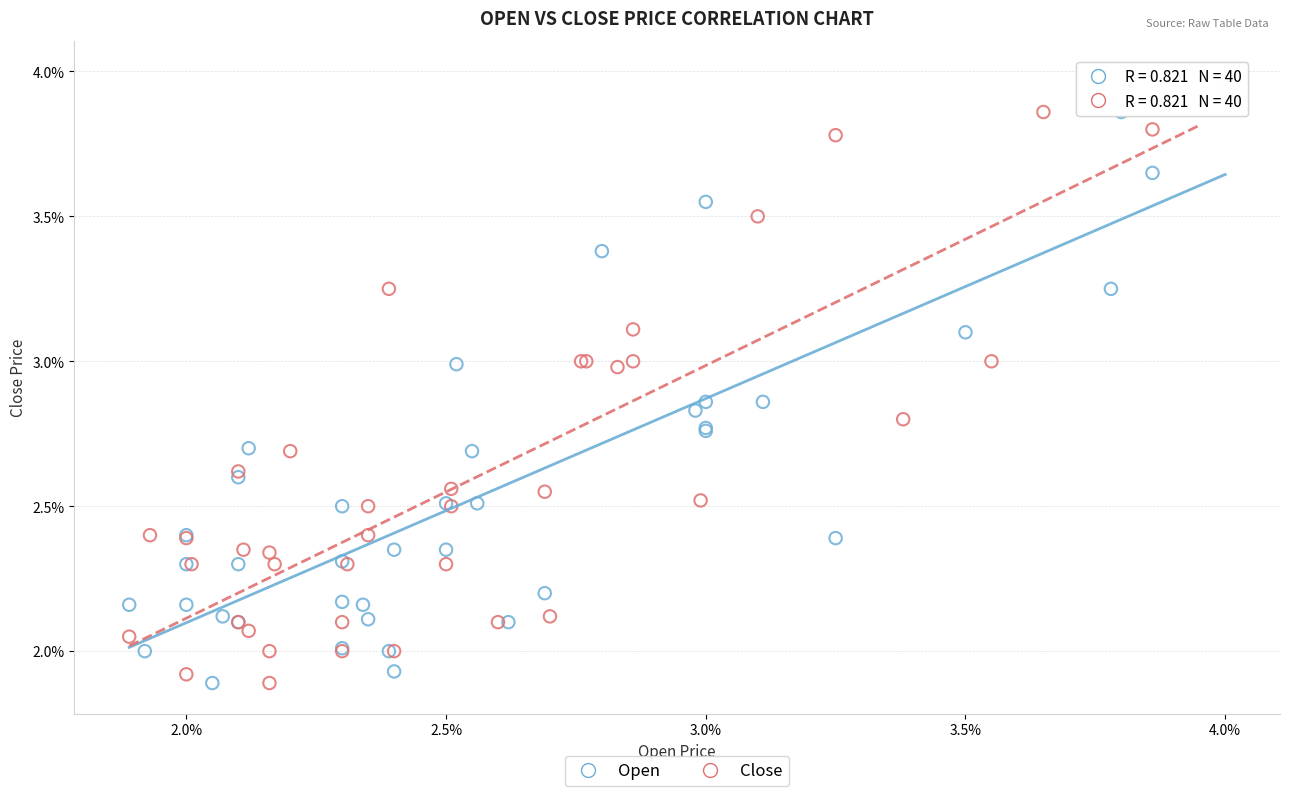

What are all the series names shown in the legend?

Open, Close